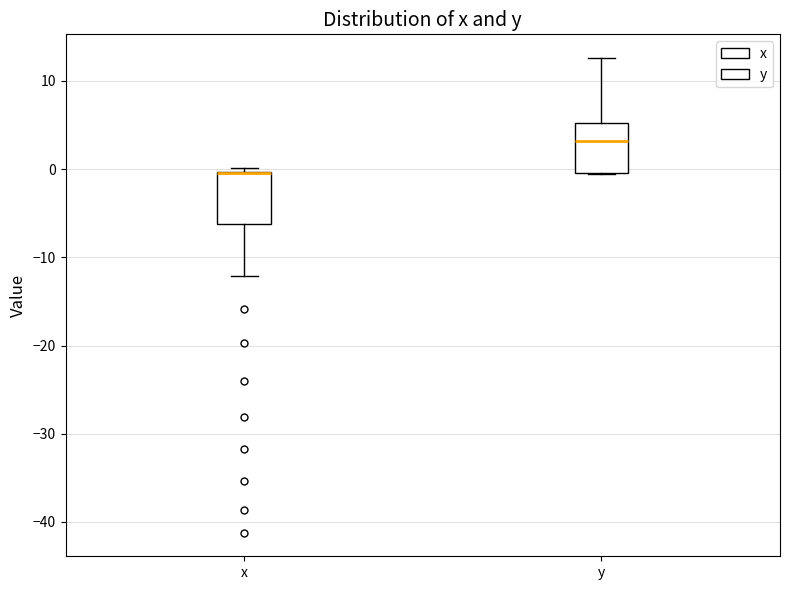

Where is the lower edge of the box for y on the y-axis? The values are not printed on the chart, so give them approximately, as read against the axis.

0